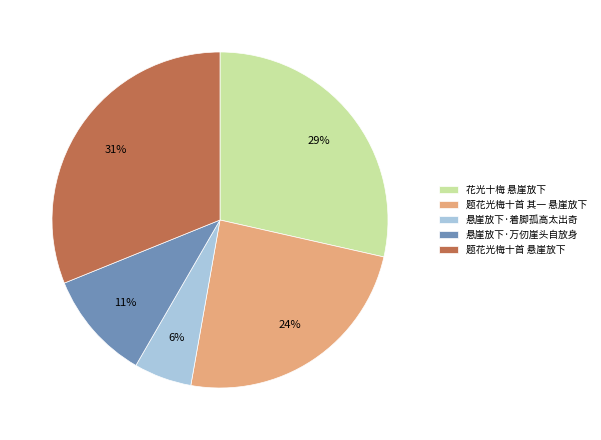

Is there any slice that represents more than half of the pie?

No